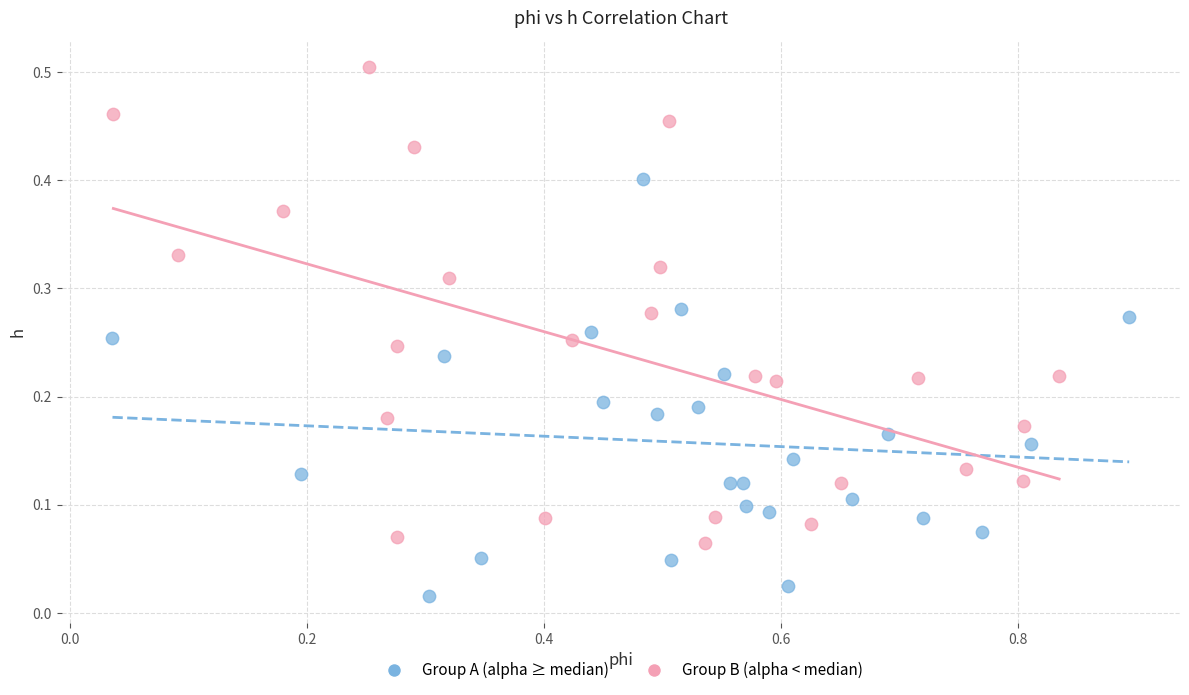

Which series contains the highest Y value?

Group B (alpha < median)